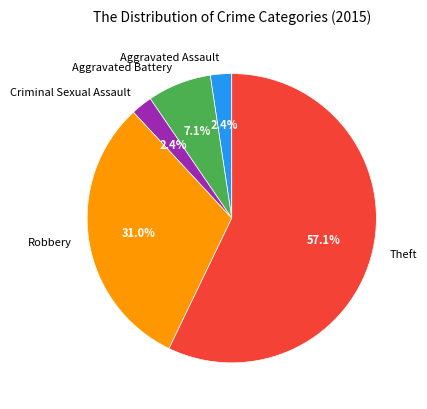

What is the largest slice in the pie chart?

Theft